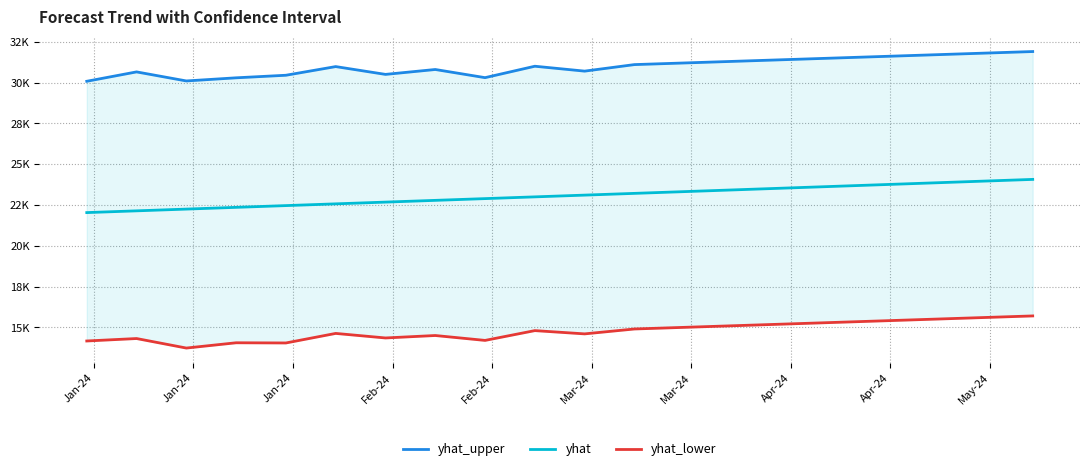

How many data points does each series have?

20